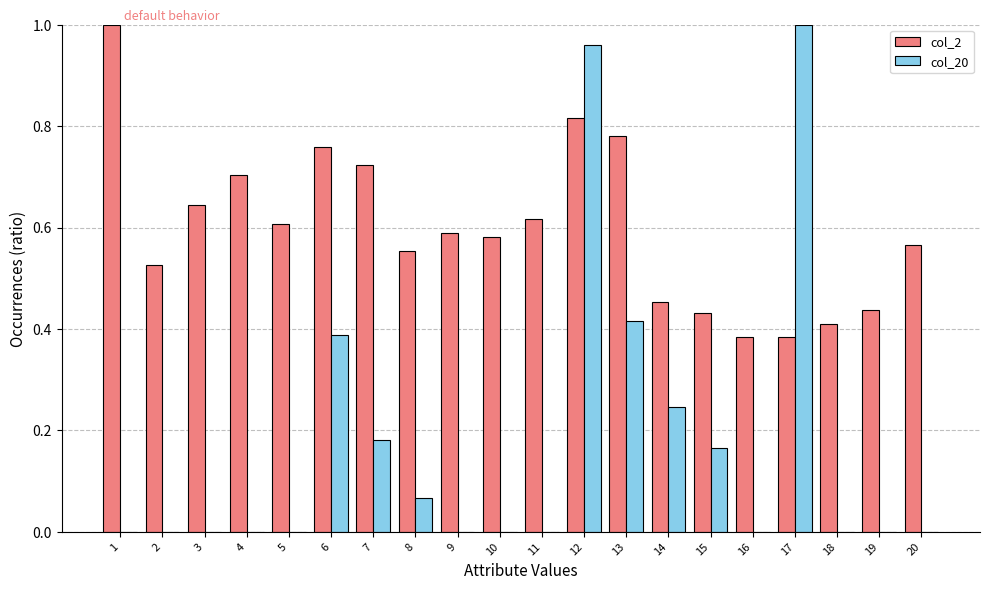

The value of col_20 at 3 is 0.0. True or false?

True